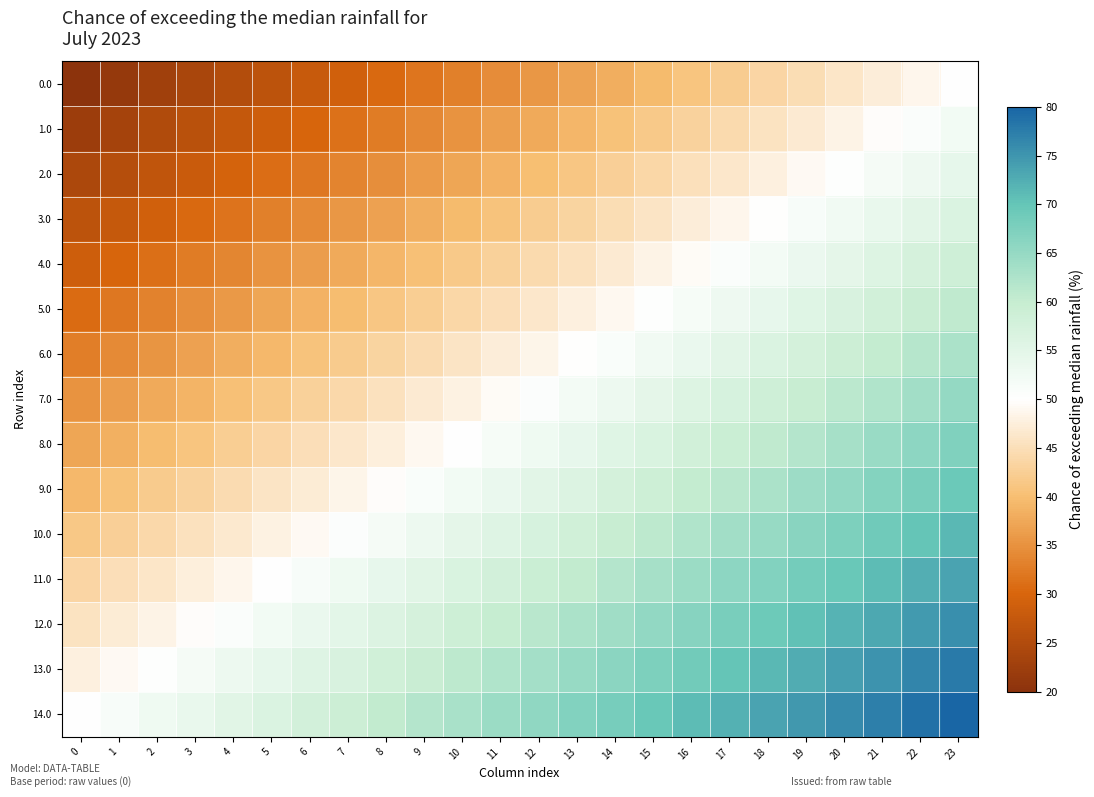

Count the number of categories in the chart.

24